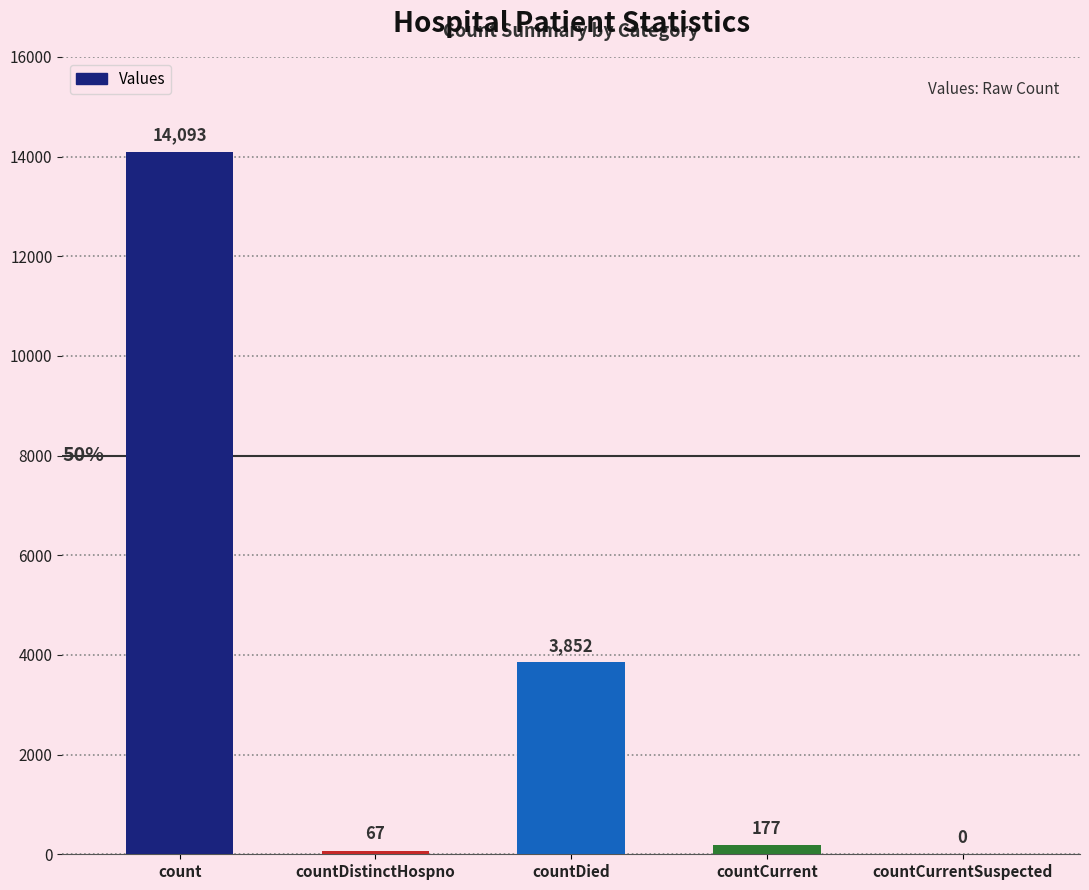

What is the change in value from countDistinctHospno to countDied?

+3785